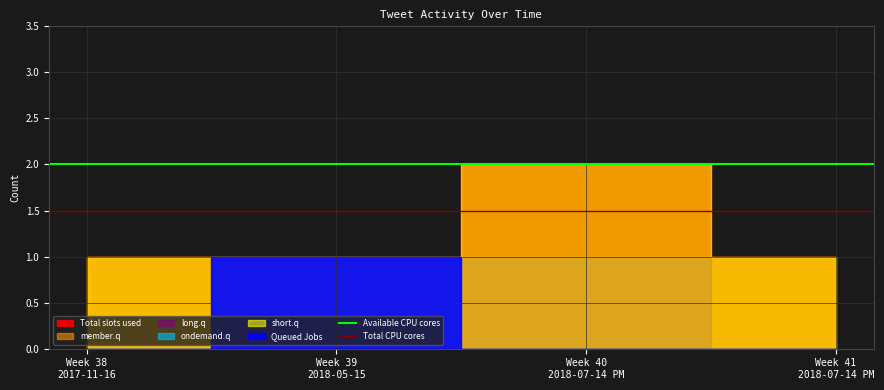

Does the chart have visible grid lines?

Yes